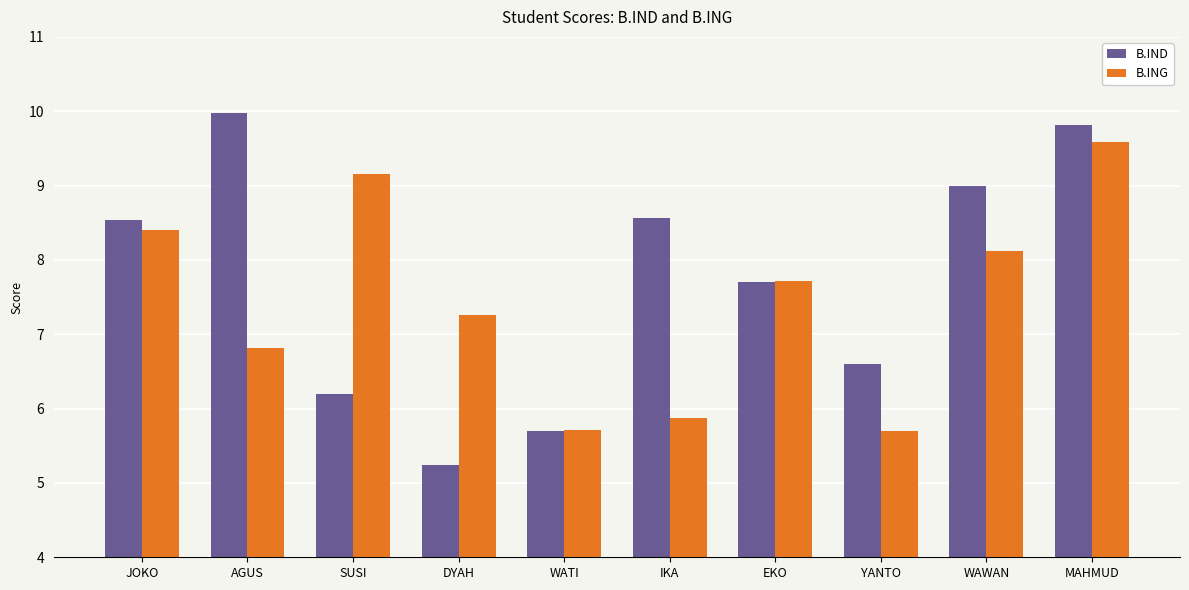

How many bars are there in each group?

2